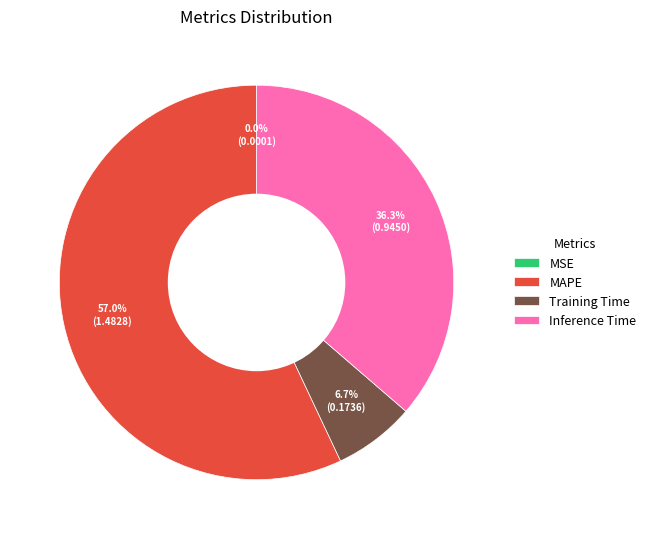

Which slice is the largest?

MAPE